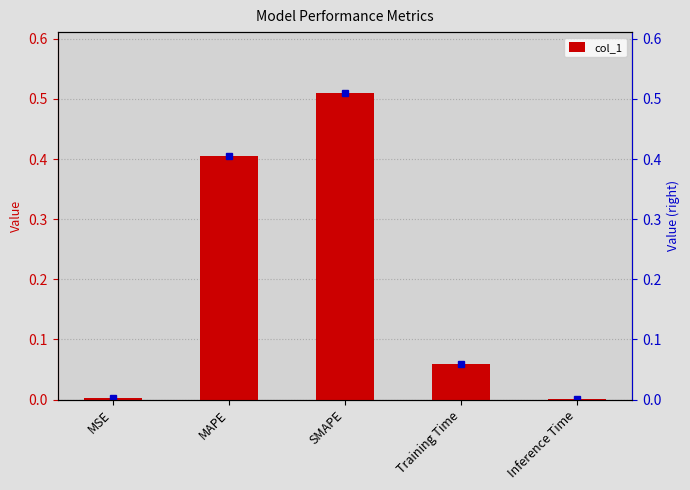

What is the maximum value shown in the chart?

0.5